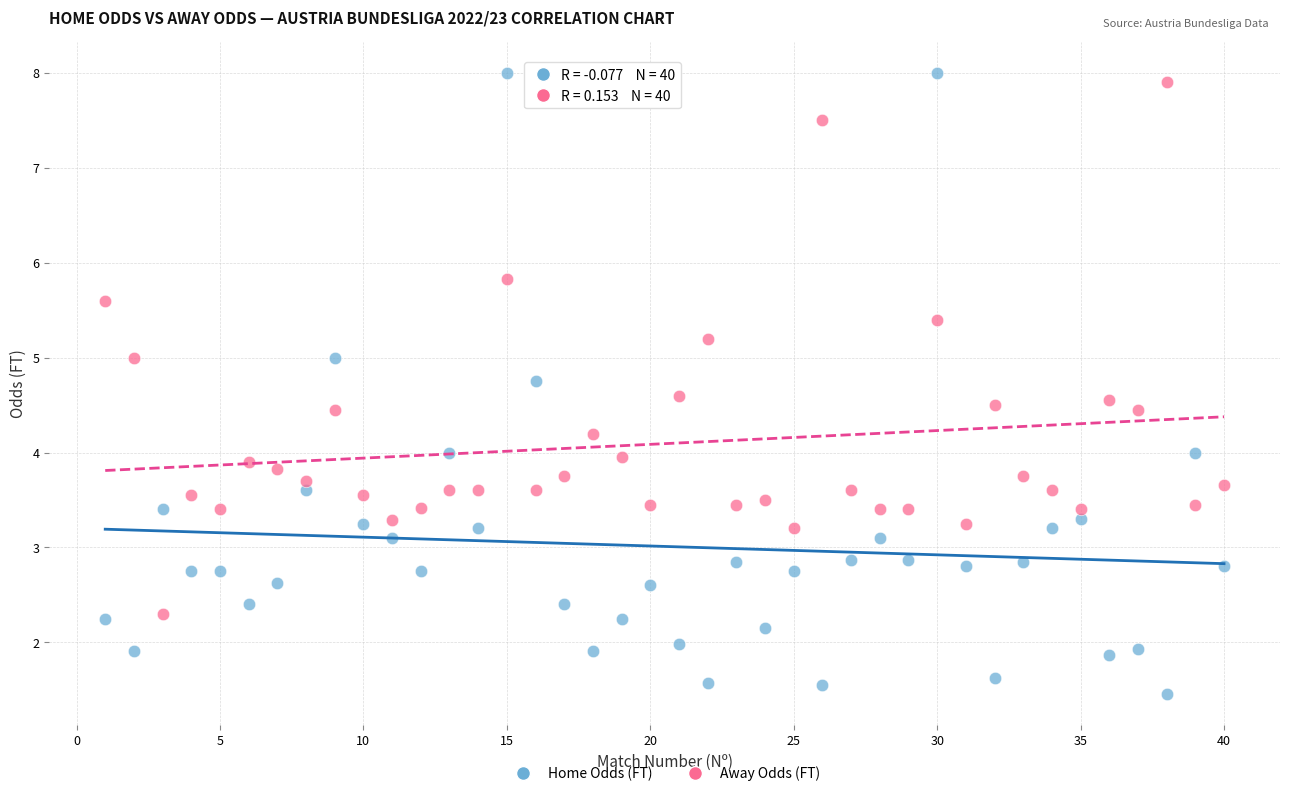

Which series contains the highest Y value?

Home Odds (FT)